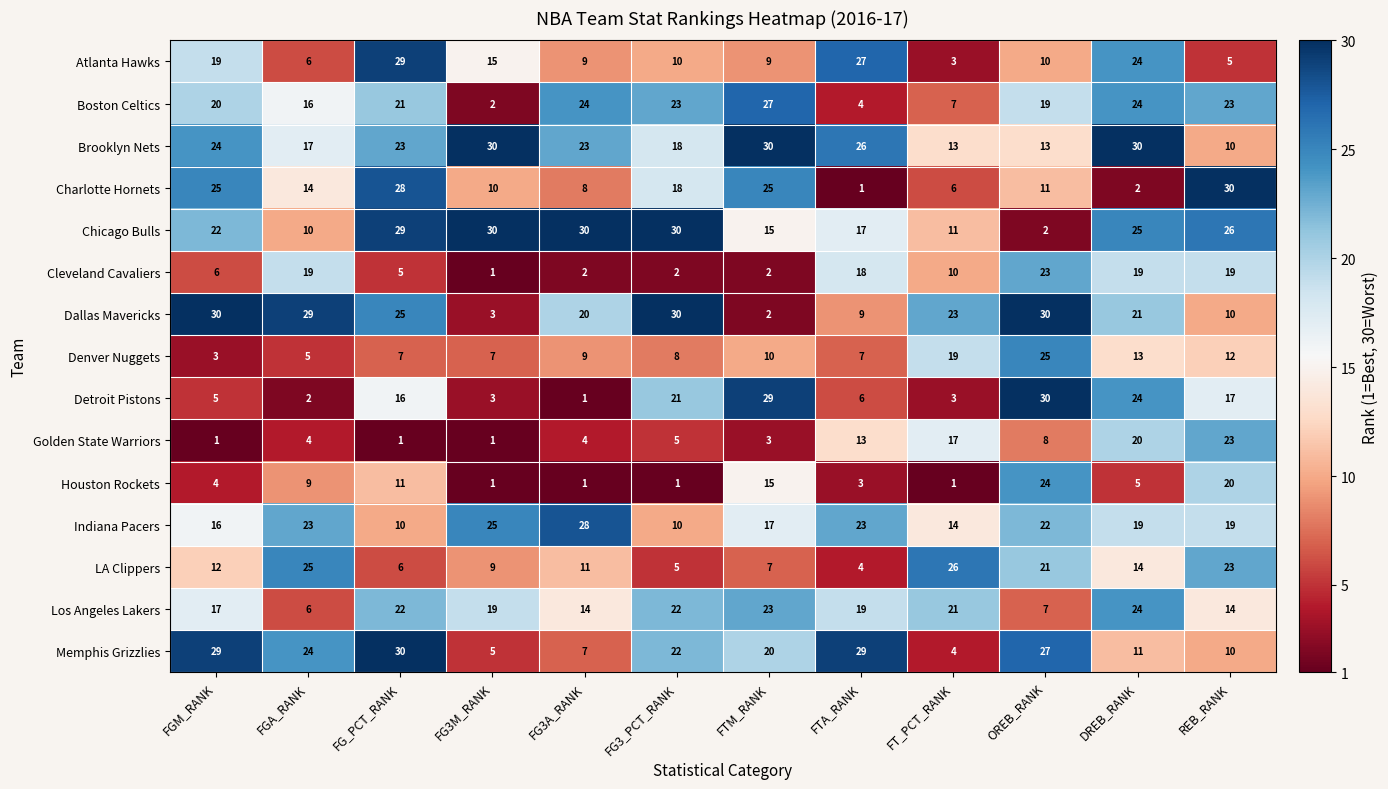

What is the difference between the maximum and minimum values in the Los Angeles Lakers series?

18